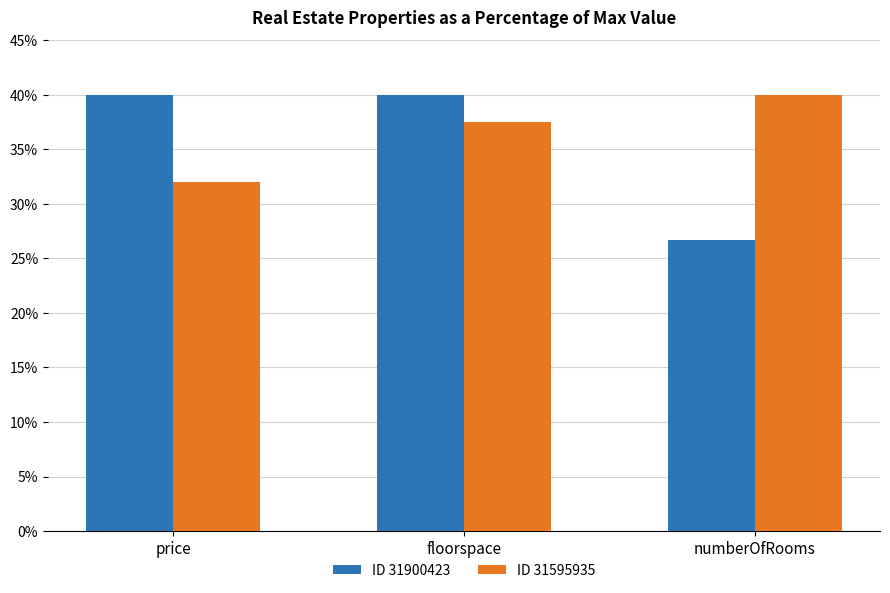

How many bars are there in each group?

2